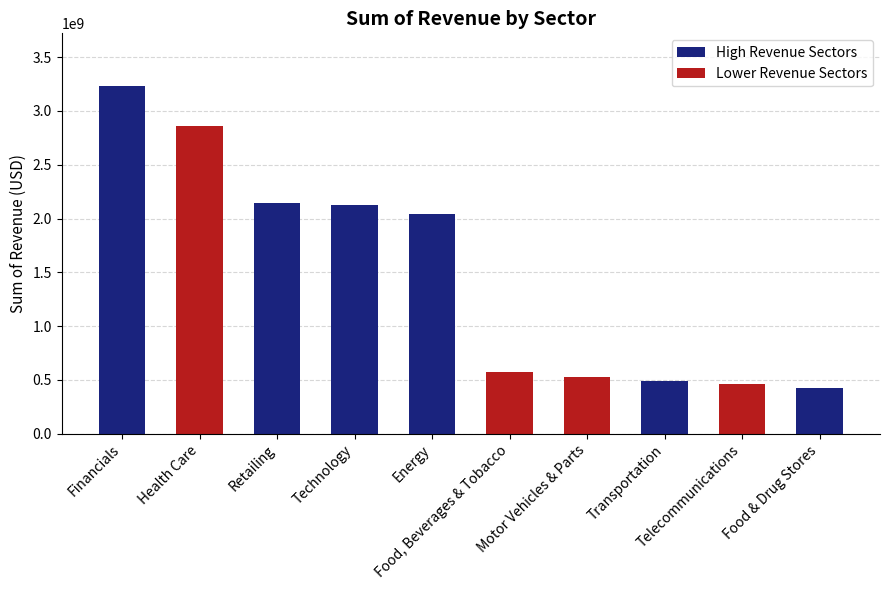

What position from the left is Transportation?

8